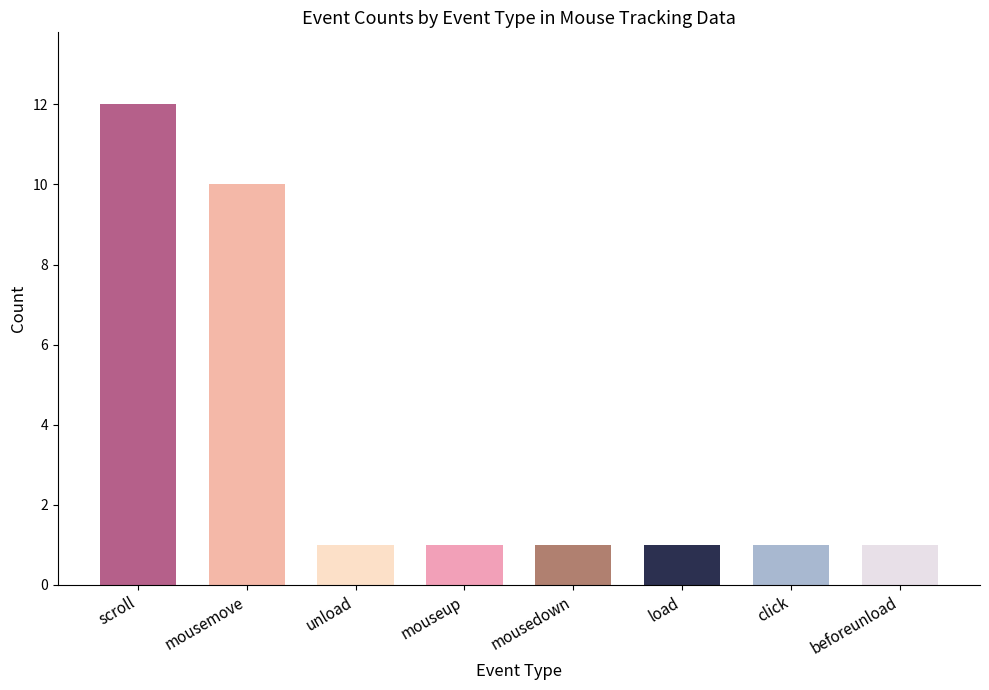

What is the ratio of the value at unload to the value at click?

1.0